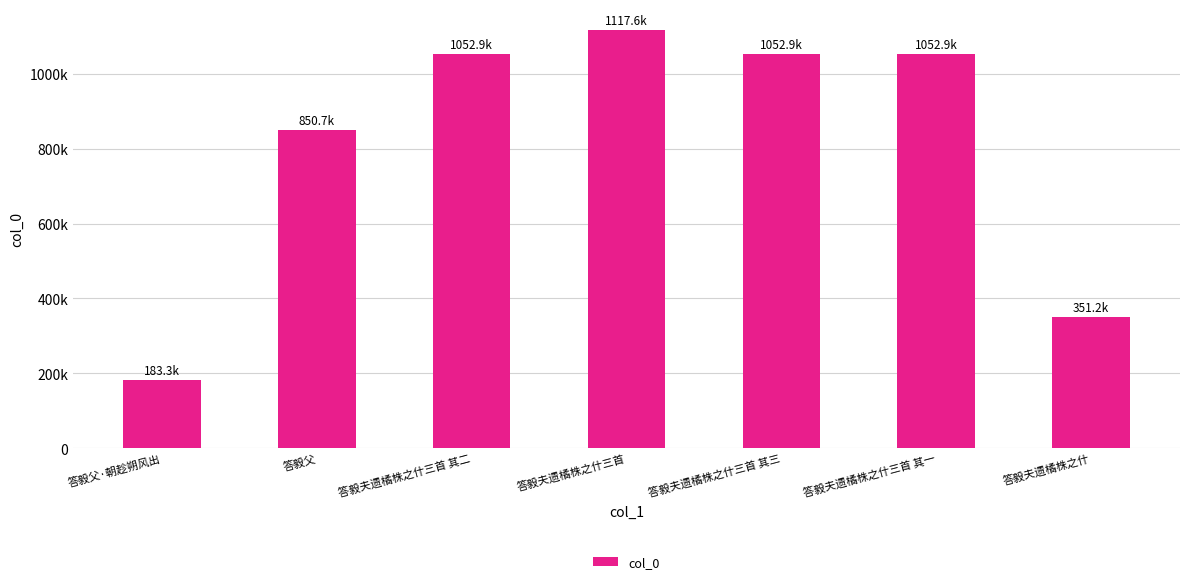

Where does the data first go above 1052906?

答毅夫遗橘株之什三首 其二